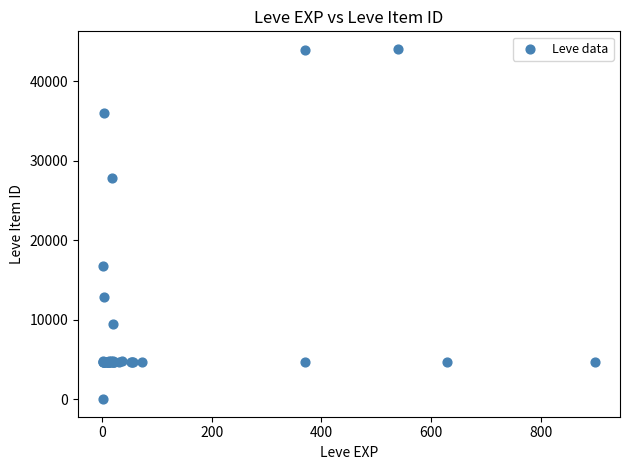

What Y value in the scatter plot is closest to 22050?

16734